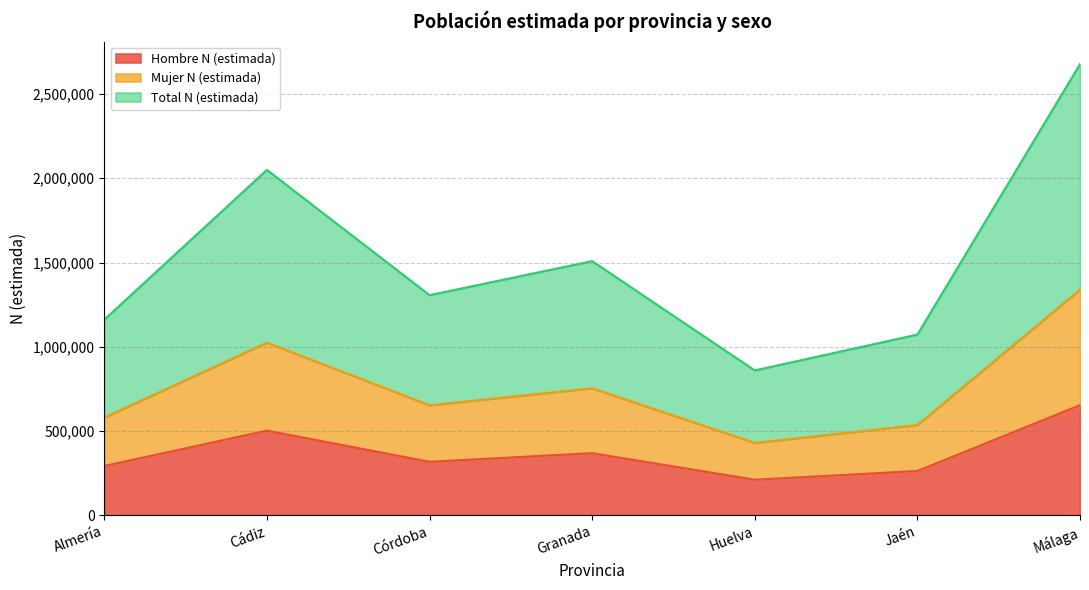

At which category is the sum across all series the highest?

Málaga